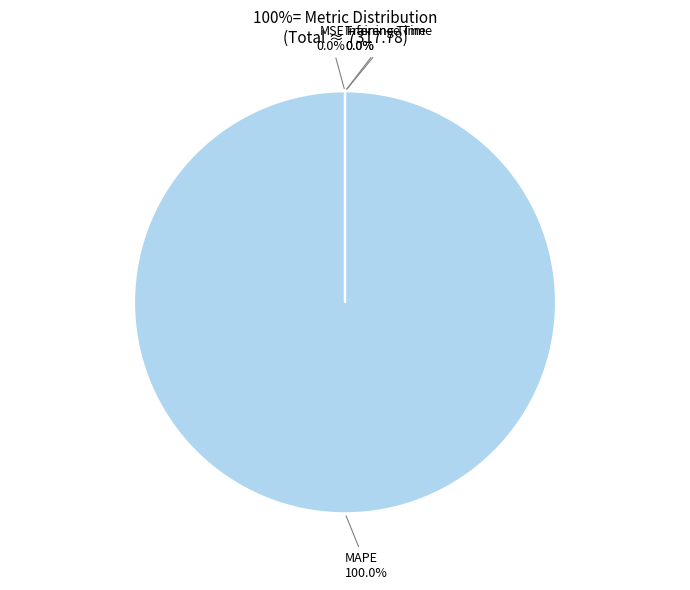

How much of the chart is everything except MSE?

100.0%